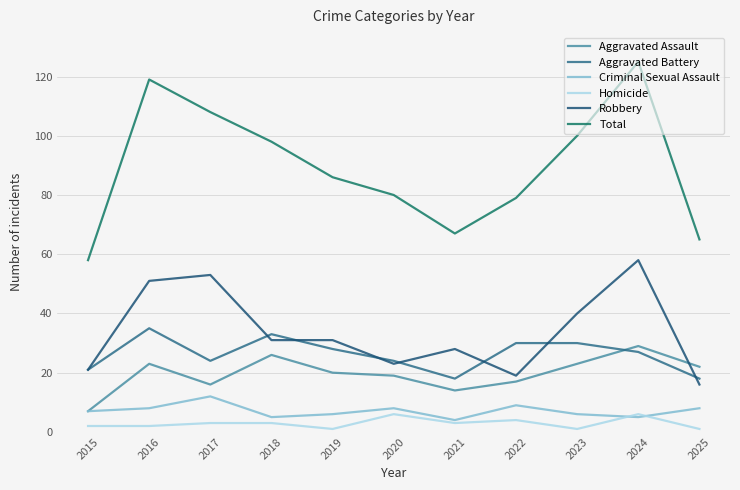

How many lines are shown in the chart?

6